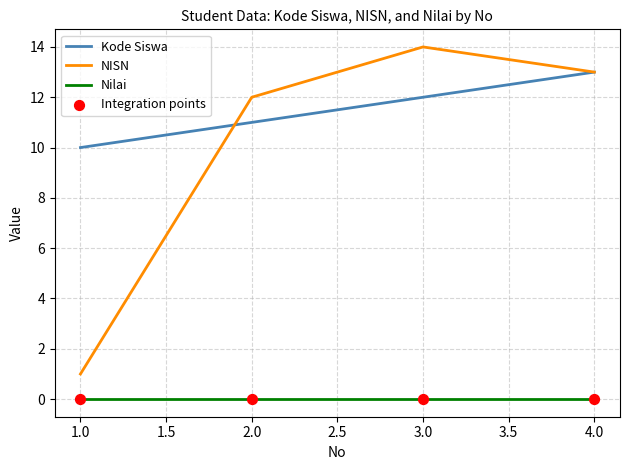

What position from the left is 4.0?

4